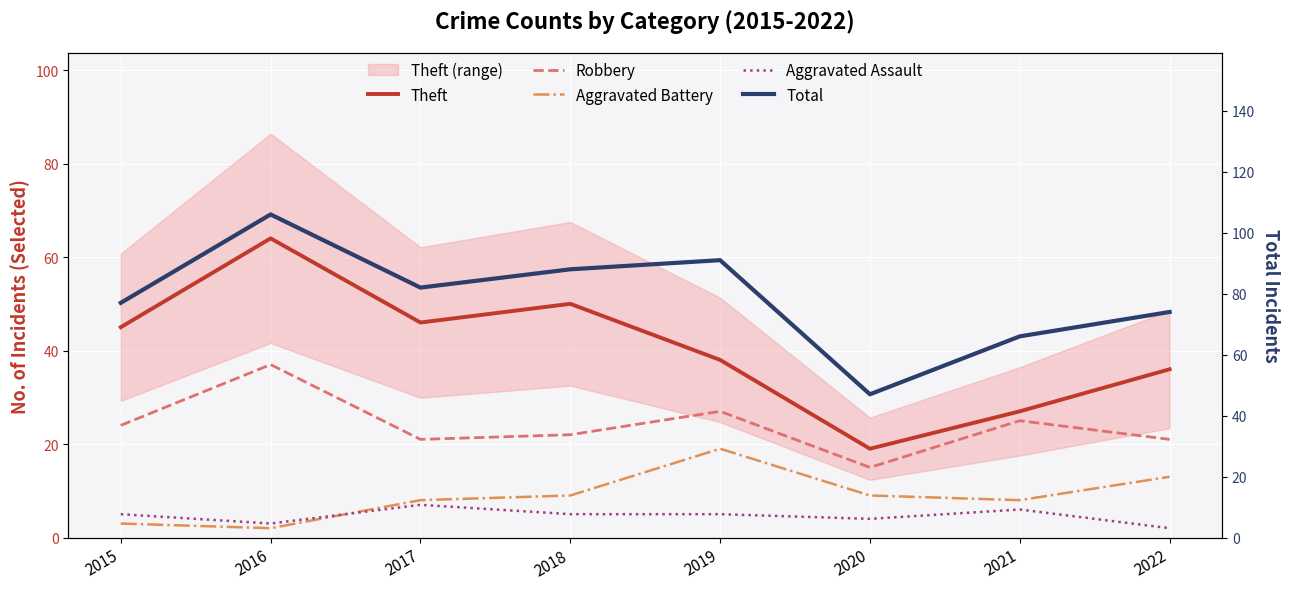

Which series changed the most between 2015 and 2022?

Aggravated Battery